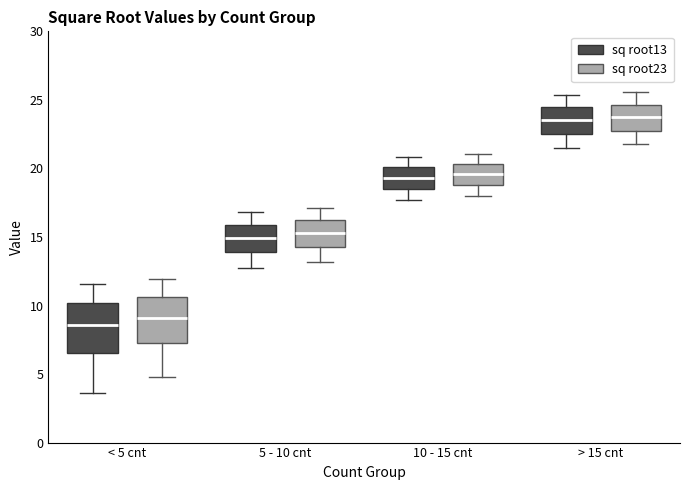

Reading left to right, read every box against the y-axis: the position of its median line, the range the box covers, and the ends of its whiskers. The values are not printed on the chart, so give them approximately, as read against the axis.

< 5 cnt (sq root13): median 8.5, box 6.5 to 10.0, whiskers 3.5 to 11.5
< 5 cnt (sq root23): median 9.0, box 7.5 to 10.5, whiskers 5.0 to 12.0
5 - 10 cnt (sq root13): median 15.0, box 14.0 to 16.0, whiskers 13.0 to 17.0
5 - 10 cnt (sq root23): median 15.5, box 14.0 to 16.0, whiskers 13.0 to 17.0
10 - 15 cnt (sq root13): median 19.5, box 18.5 to 20.0, whiskers 17.5 to 21.0
10 - 15 cnt (sq root23): median 19.5, box 19.0 to 20.5, whiskers 18.0 to 21.0
> 15 cnt (sq root13): median 23.5, box 22.5 to 24.5, whiskers 21.5 to 25.5
> 15 cnt (sq root23): median 23.5, box 23.0 to 24.5, whiskers 21.5 to 25.5